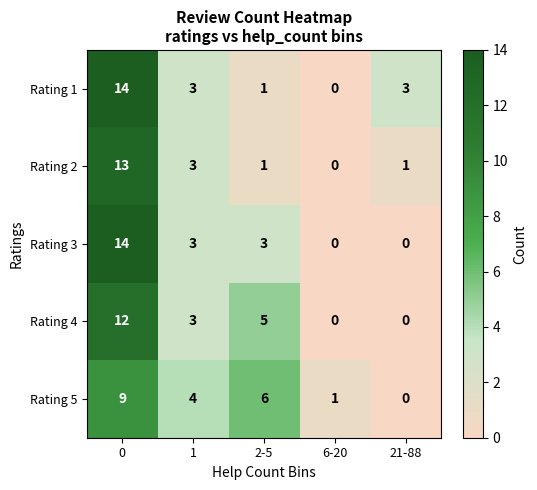

What is the difference between the second highest and minimum values in the Rating 4 series?

5